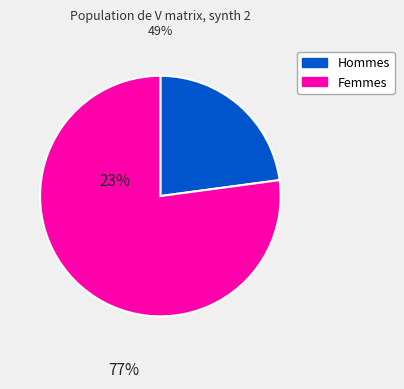

Is there a majority slice in this chart?

Yes